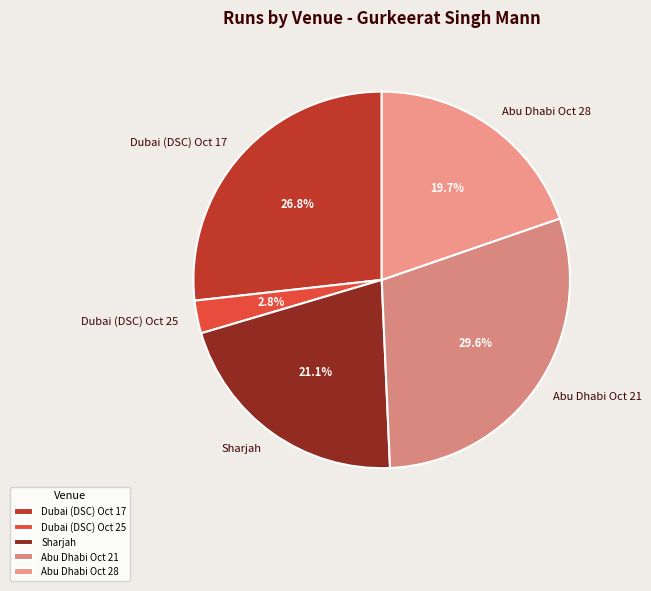

To the nearest percent, what percentage of the pie is Abu Dhabi Oct 21?

30%